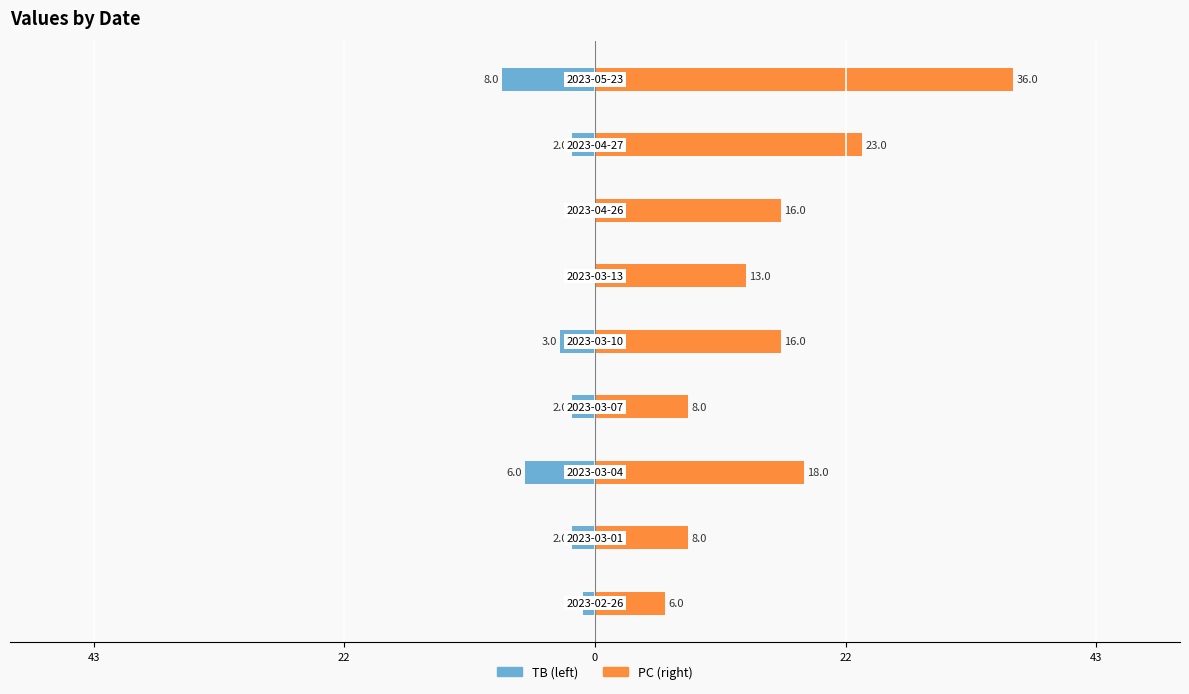

True or false: PC has a value of 62 at 8.

False